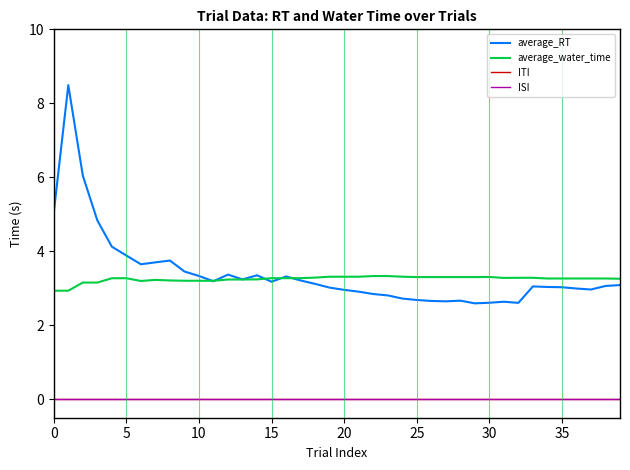

True or false: ISI and average_RT intersect in this chart.

False